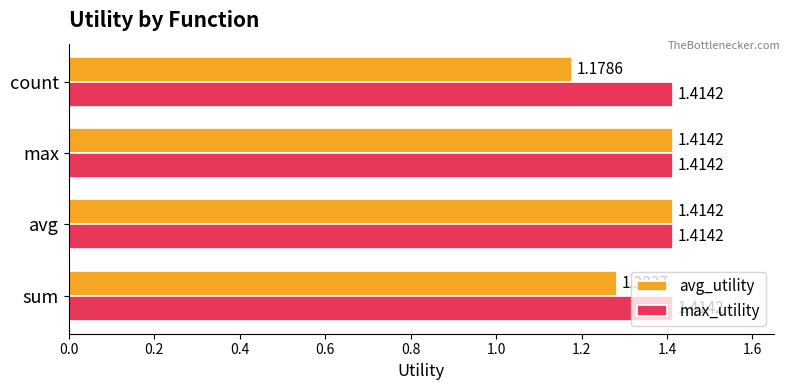

List the series in order of their overall mean, highest first.

max_utility, avg_utility